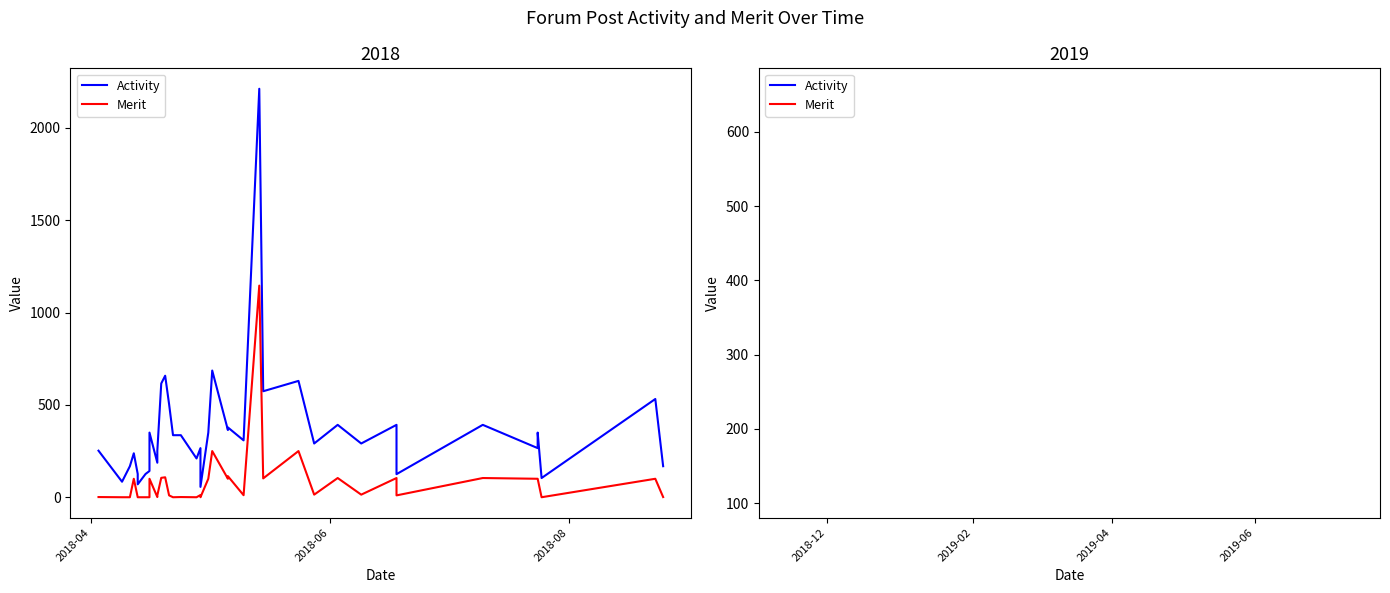

Which series has the largest total across all categories?

Activity